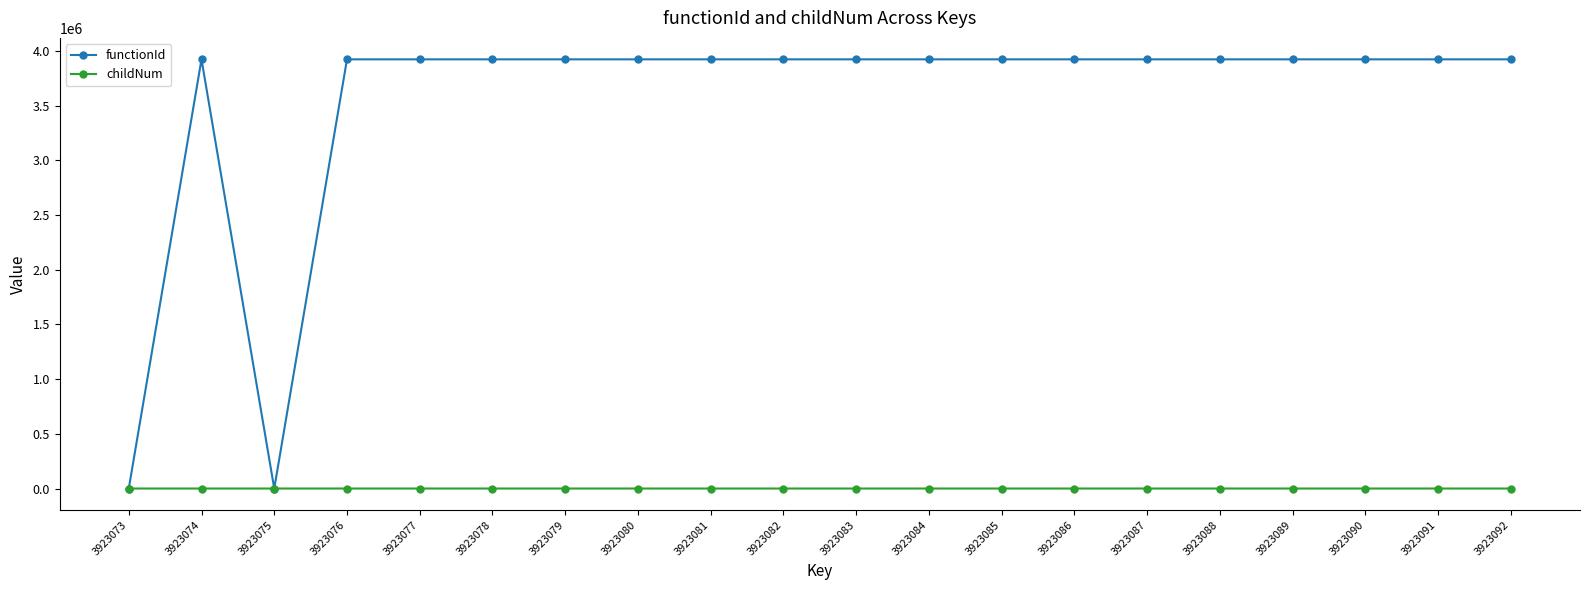

Between 3923075 and 3923090, which series saw the biggest shift?

functionId